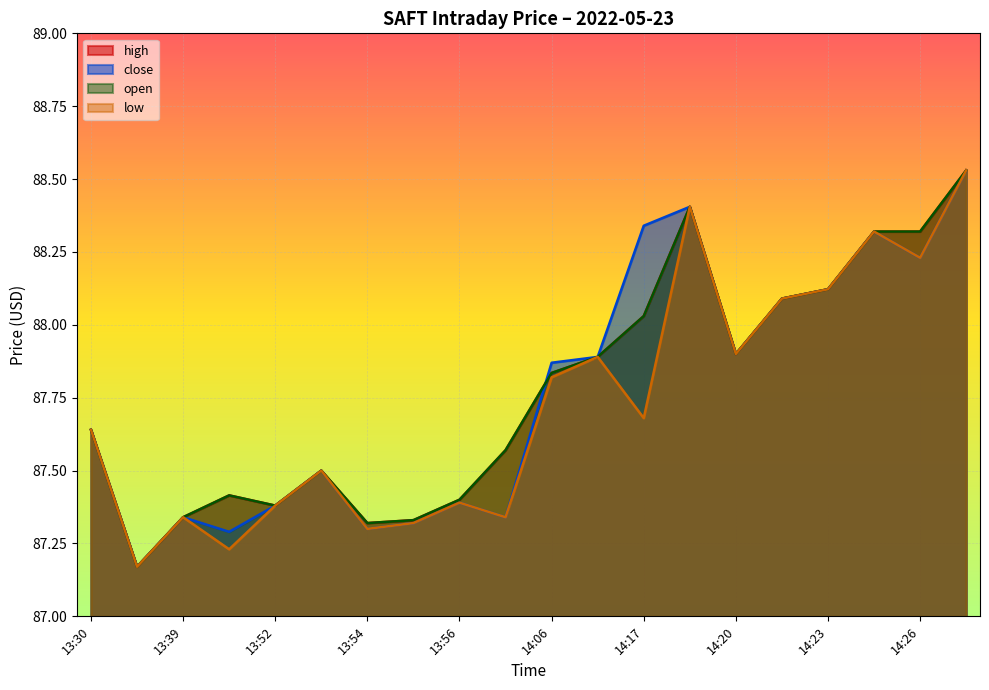

What is the maximum value shown in the chart?

88.5